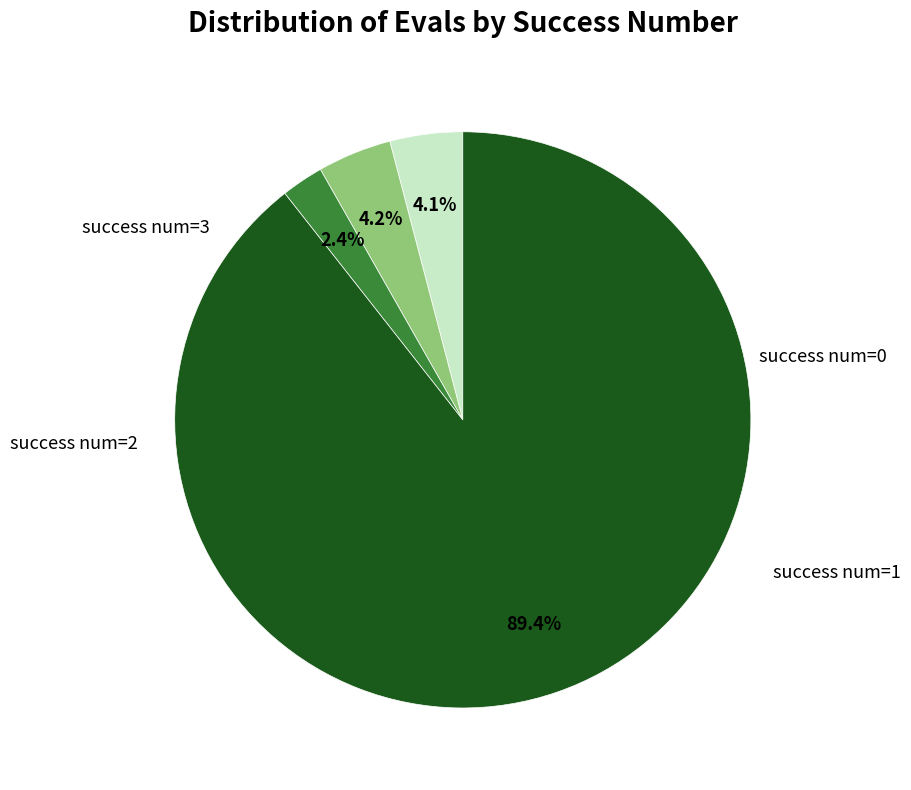

Is there a majority slice in this chart?

Yes